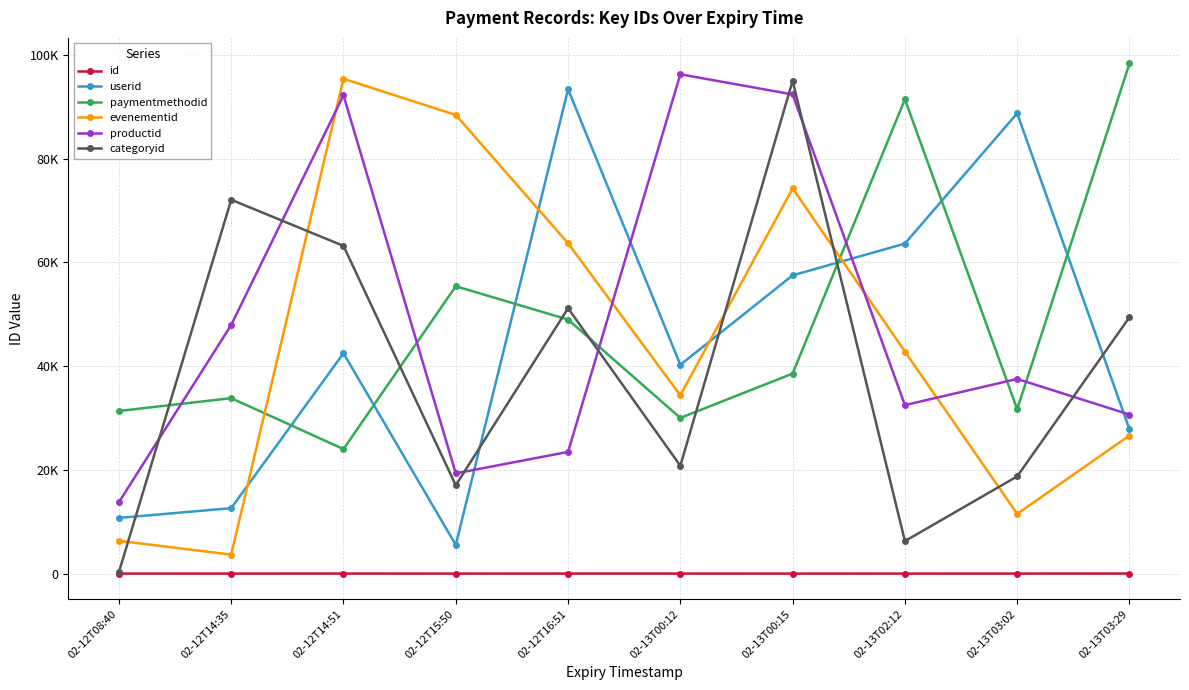

What is the sum of the id values at 02-12T08:40 and 02-12T14:35?

8